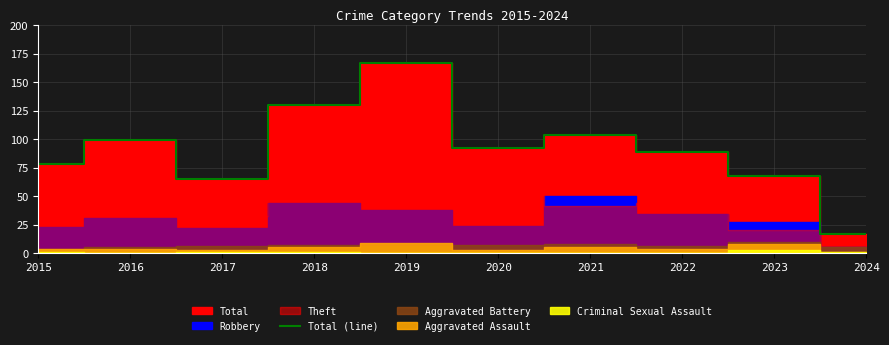

Reading left to right, list all the values displayed in this chart.

78	99	65	130	167	92	104	89	68	17